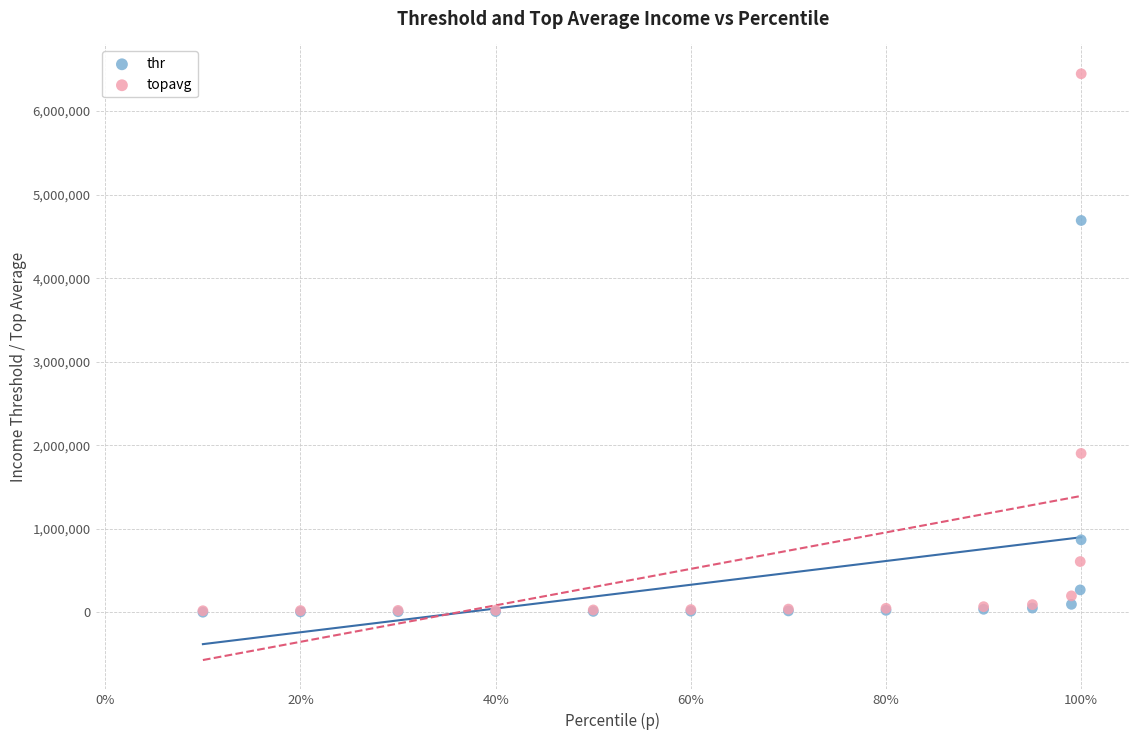

In the thr series, what Y value is closest to 2346450?

869146.8